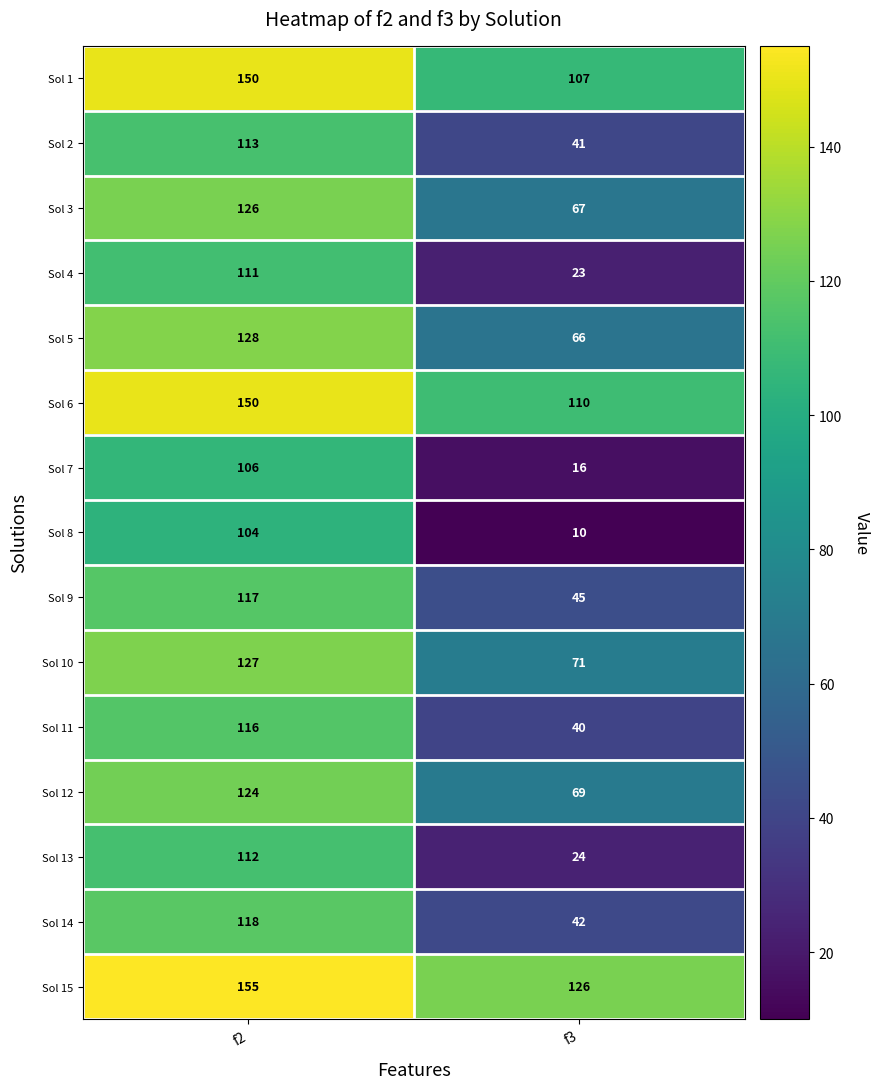

Which category has the lowest value in the Sol 8 series?

f3